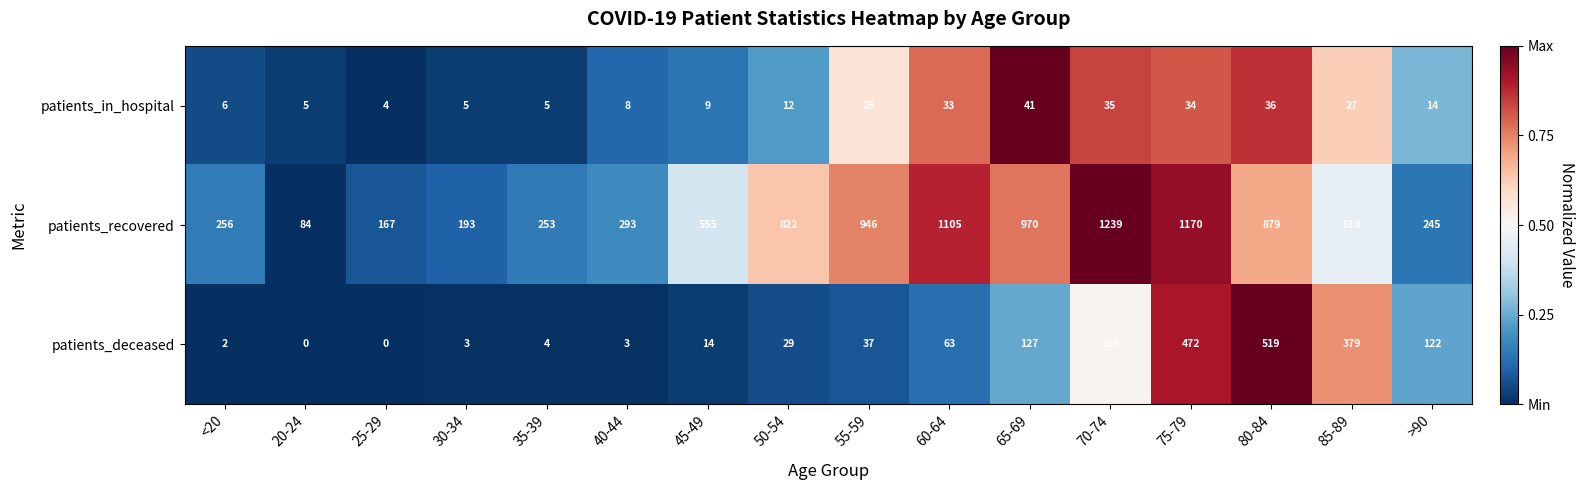

What is the difference between the patients_recovered values at 60-64 and >90?

860